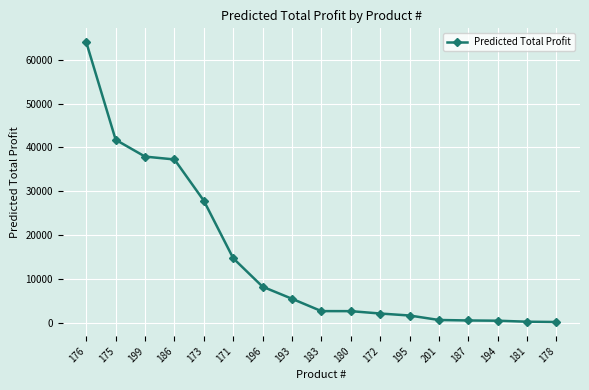

Approximately how many times larger is the value at 193 compared to 201?

9.2